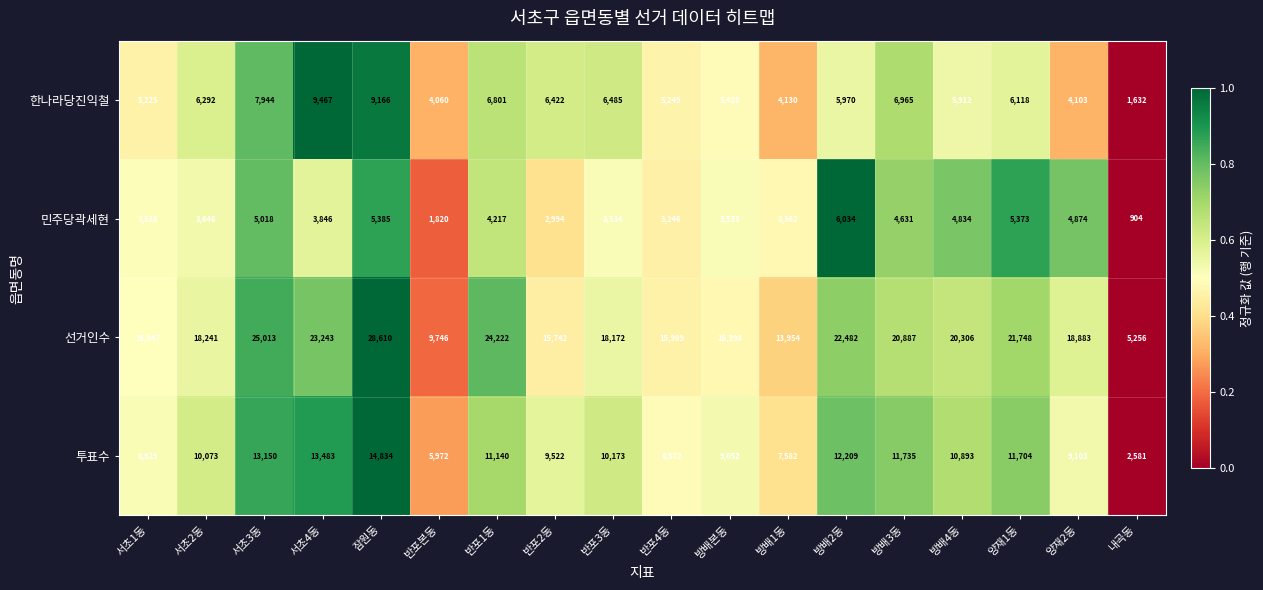

Count the number of categories in the chart.

18